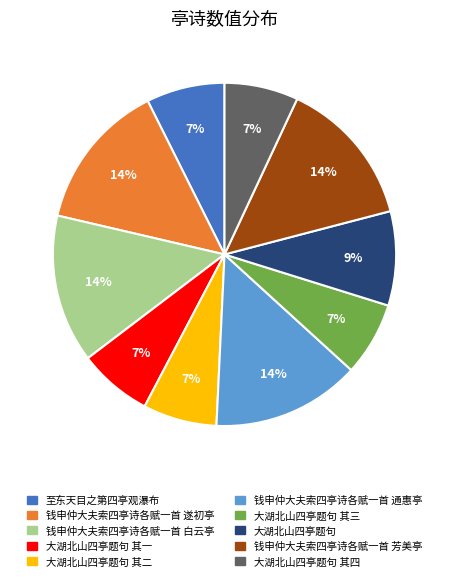

Is there a majority slice in this chart?

No